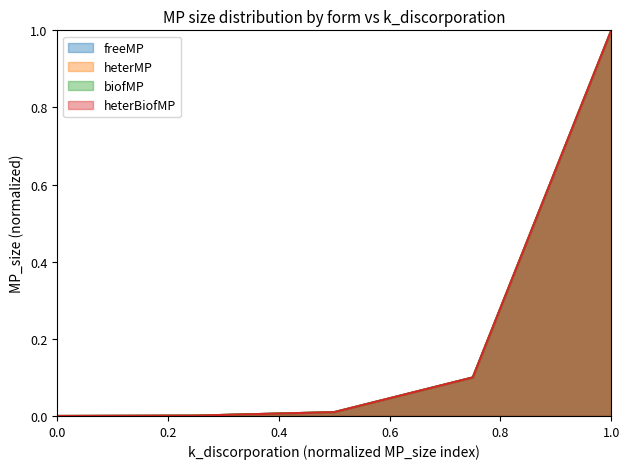

The heterMP series shows 1.5 at 1.0. True or false?

False